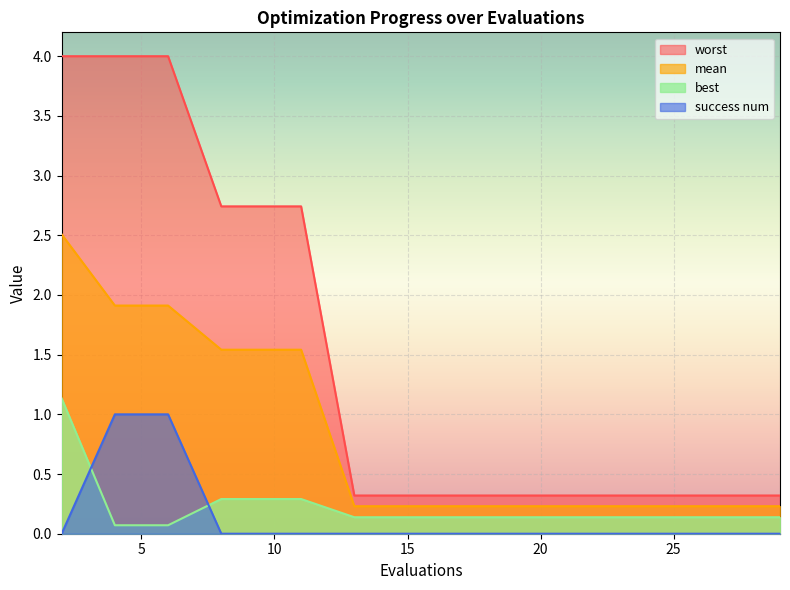

Reading right to left, what are all the values shown in this chart?

mean: 29=0.2	27=0.2	25=0.2	23=0.2	21=0.2	19=0.2	17=0.2	15=0.2	13=0.2	11=1.5	10=1.5	8=1.5	6=1.9	4=1.9	2=2.5
best: 29=0.1	27=0.1	25=0.1	23=0.1	21=0.1	19=0.1	17=0.1	15=0.1	13=0.1	11=0.3	10=0.3	8=0.3	6=0.1	4=0.1	2=1.1
worst: 29=0.3	27=0.3	25=0.3	23=0.3	21=0.3	19=0.3	17=0.3	15=0.3	13=0.3	11=2.7	10=2.7	8=2.7	6=4.0	4=4.0	2=4.0
success num: 29=0.0	27=0.0	25=0.0	23=0.0	21=0.0	19=0.0	17=0.0	15=0.0	13=0.0	11=0.0	10=0.0	8=0.0	6=1.0	4=1.0	2=0.0